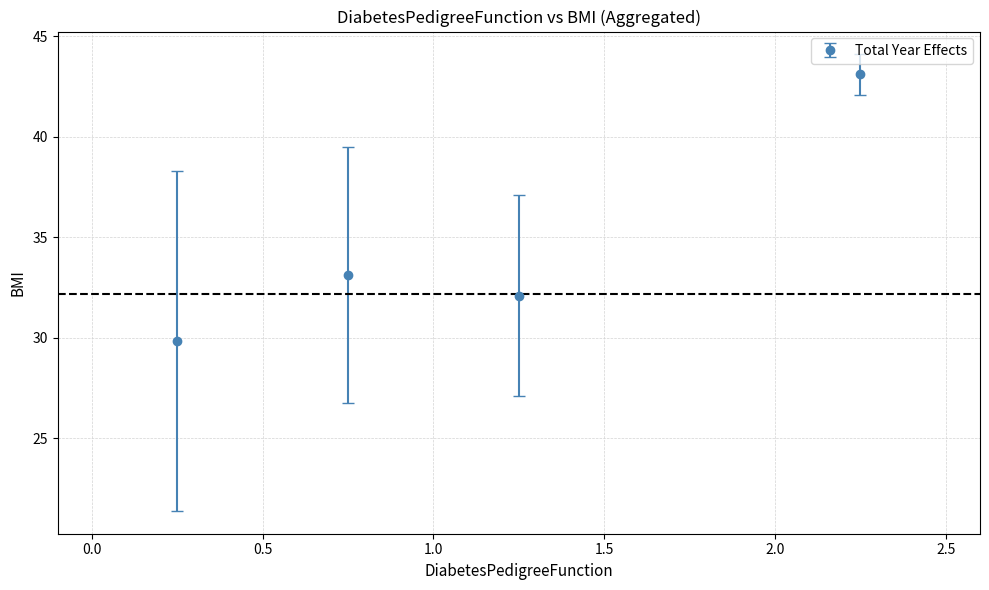

What is the greatest value displayed?

43.1